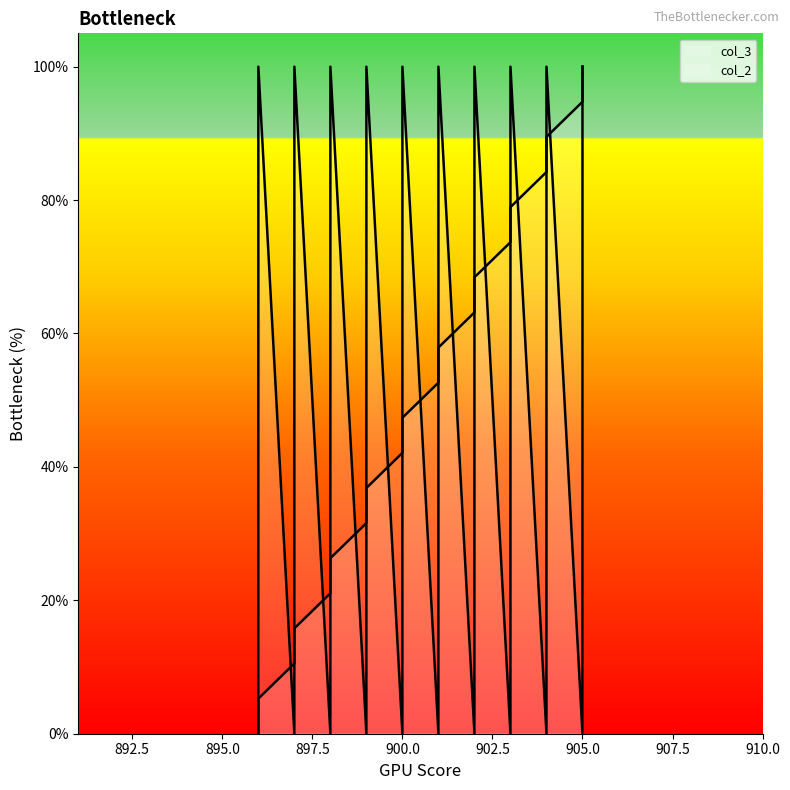

Reading left to right, what are all the values shown in this chart?

col_2: 0.0	100.0	0.0	100.0	0.0	100.0	0.0	100.0	0.0	100.0	0.0	100.0	0.0	100.0	0.0	100.0	0.0	100.0	0.0	100.0
col_3: 0.0	5.3	10.5	15.8	21.1	26.3	31.6	36.8	42.1	47.4	52.6	57.9	63.2	68.4	73.7	78.9	84.2	89.5	94.7	100.0